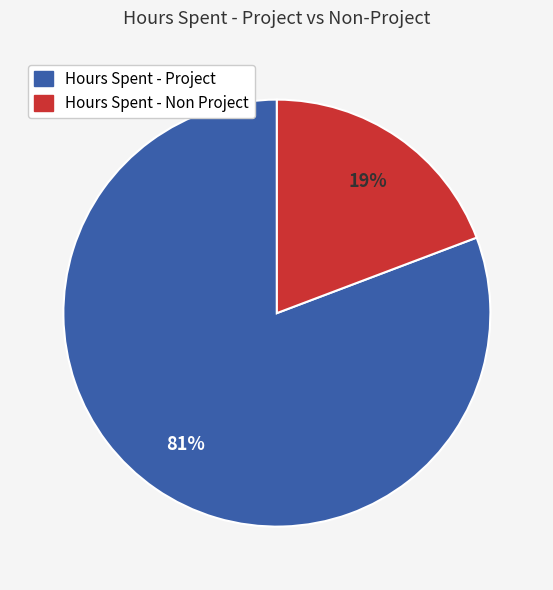

How many slices are in this pie chart?

2